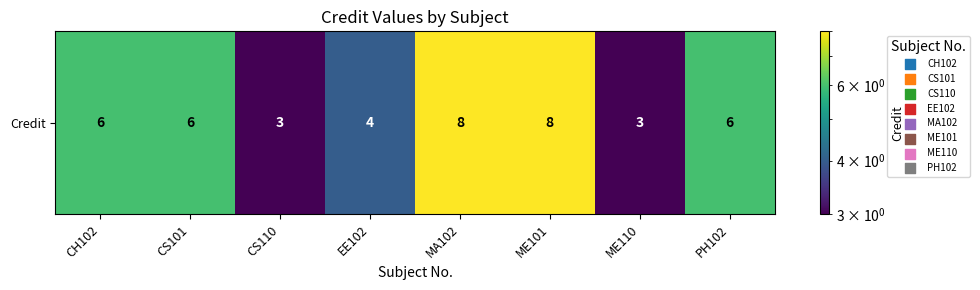

Reading right to left, list all the values displayed in this chart.

6	3	8	8	4	3	6	6